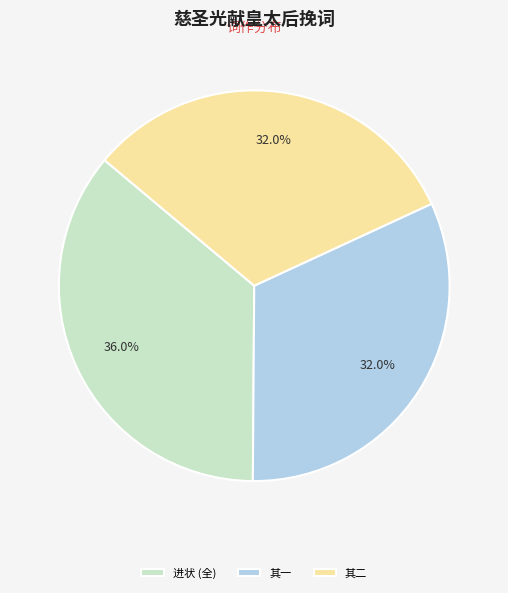

What is the largest slice in the pie chart?

进状 (全)